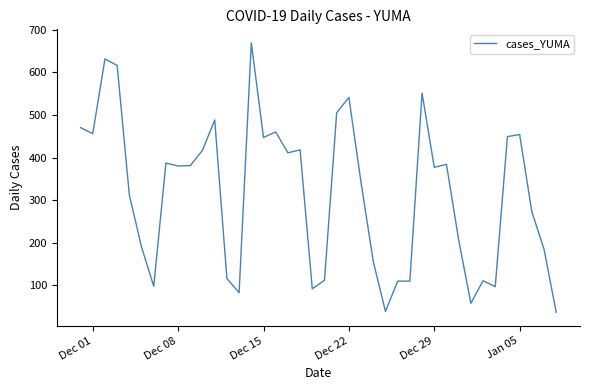

True or false: the data has more than 1 interior local peaks.

True